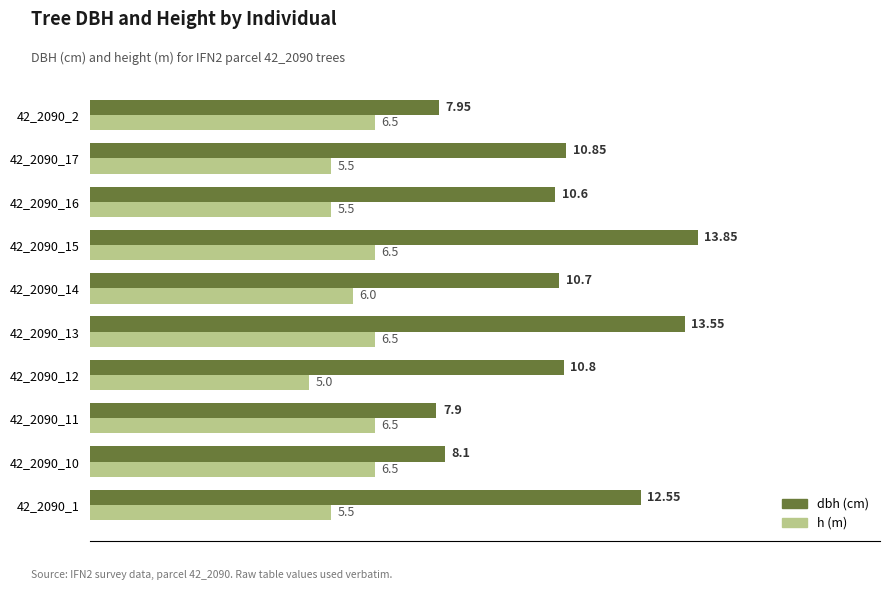

At which category does the chart reach its minimum across all series?

42_2090_12